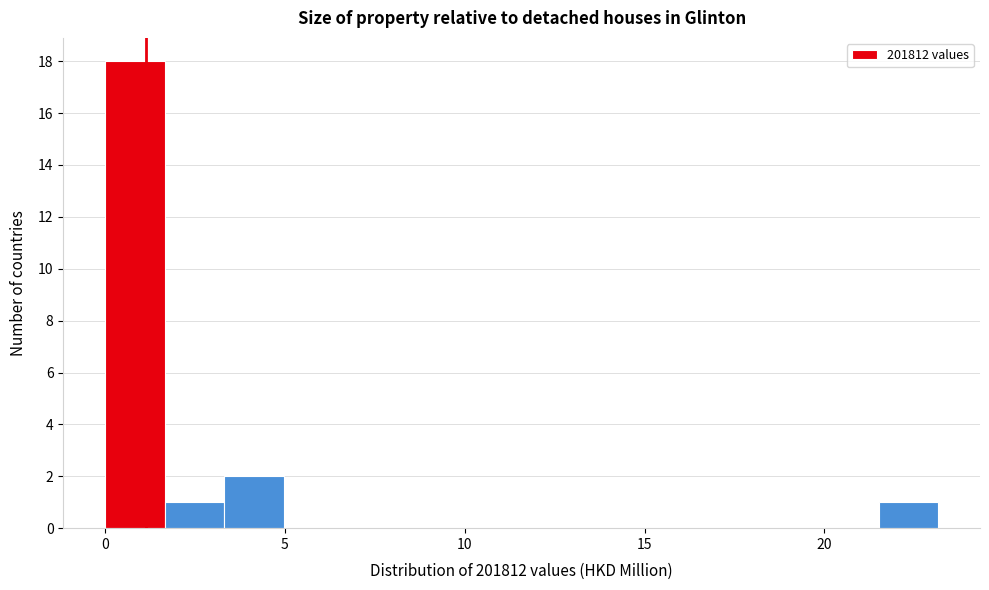

Around what value on the x-axis is the tallest bar? Give the approximate position of its centre, as read against the axis.

1.0